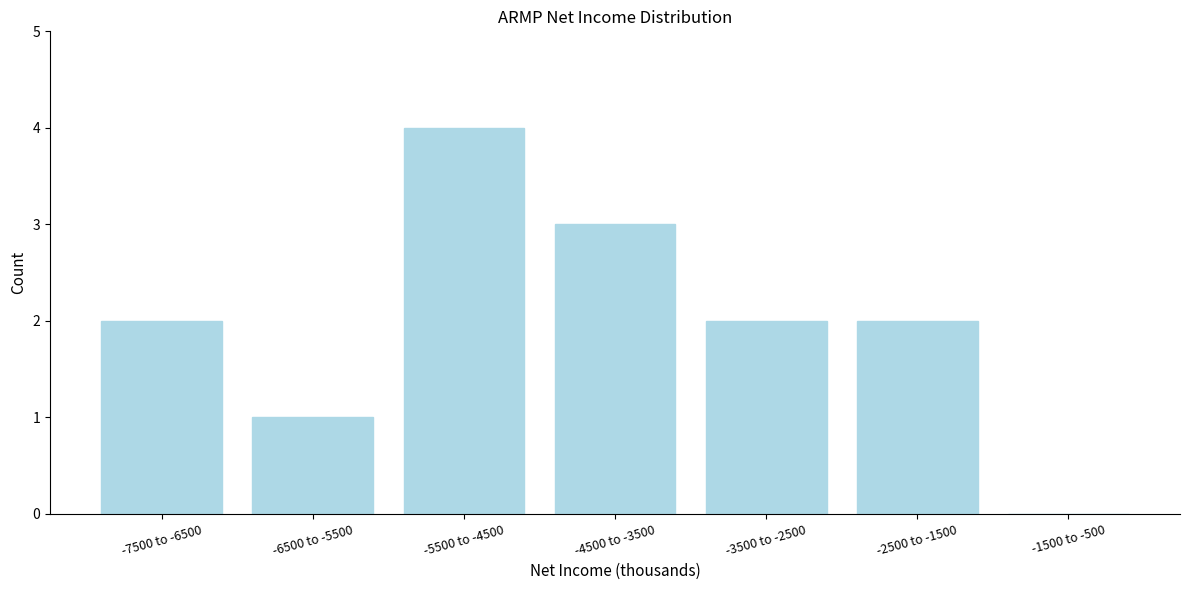

Reading left to right, what are all the values shown in this chart?

-7500 to -6500=2	-6500 to -5500=1	-5500 to -4500=4	-4500 to -3500=3	-3500 to -2500=2	-2500 to -1500=2	-1500 to -500=0